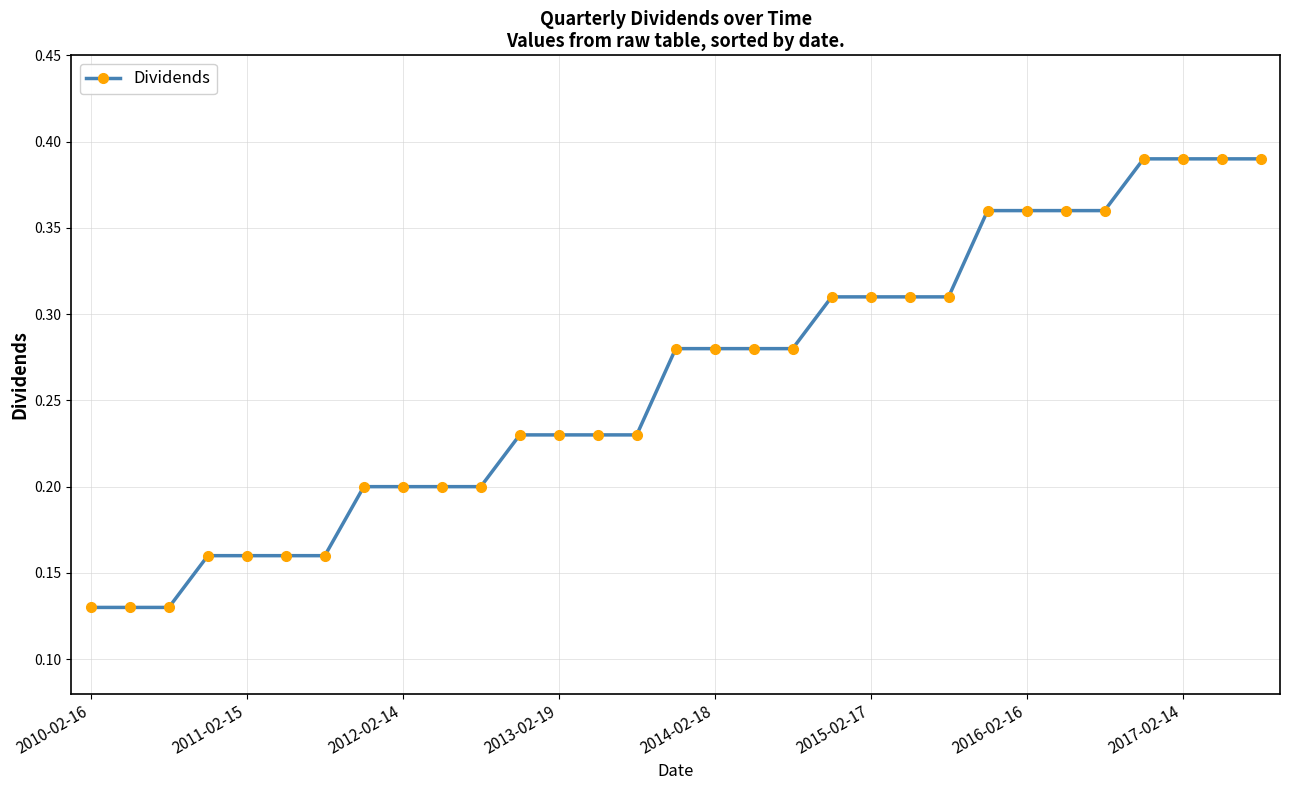

How many values are between 0 and 1?

31